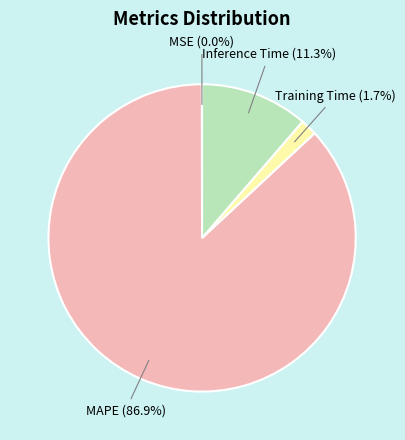

To the nearest percent, what is the combined percentage of Training Time and Inference Time?

13%